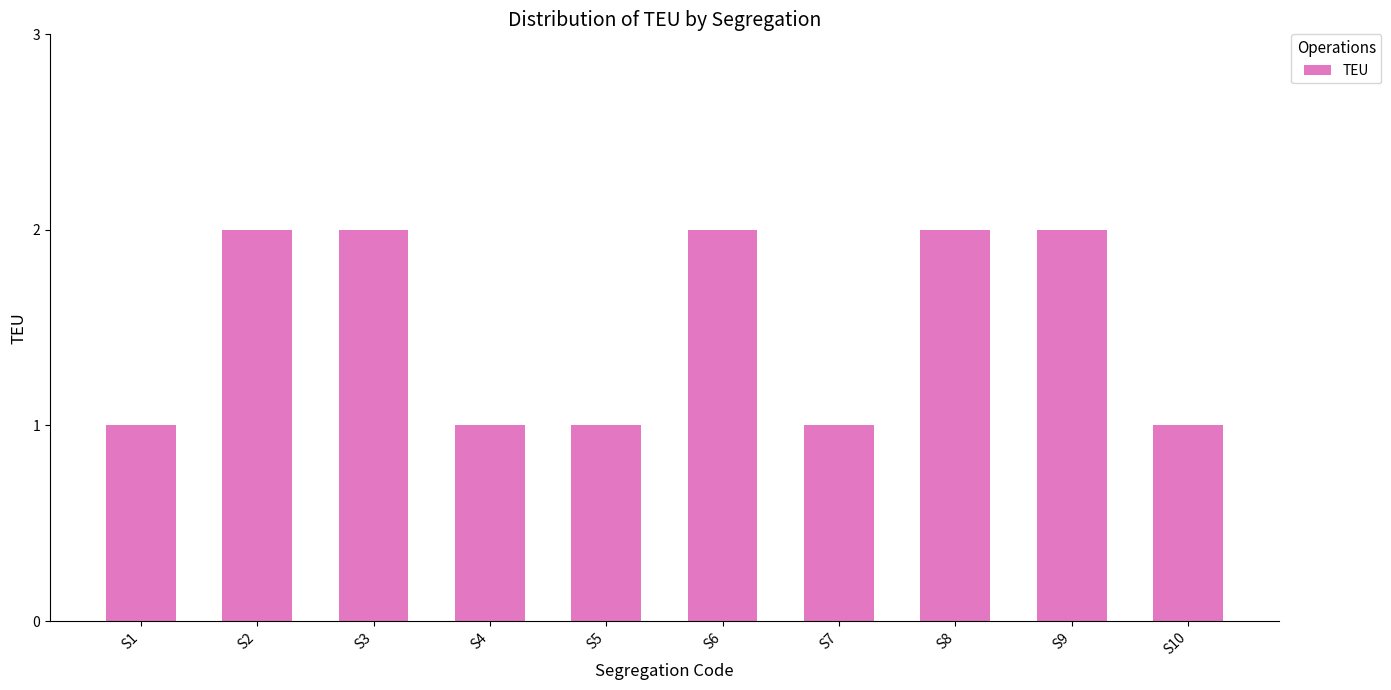

What is the sum of all values?

15